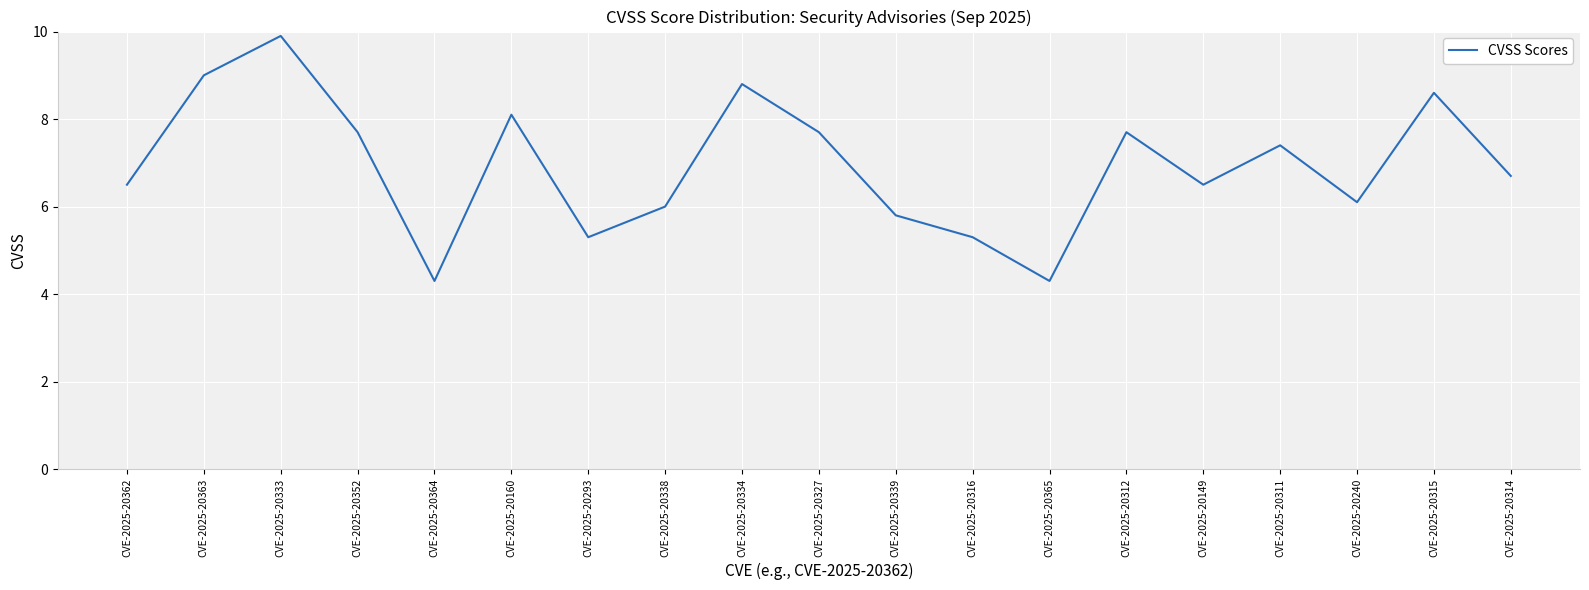

How many lines are shown in the chart?

1